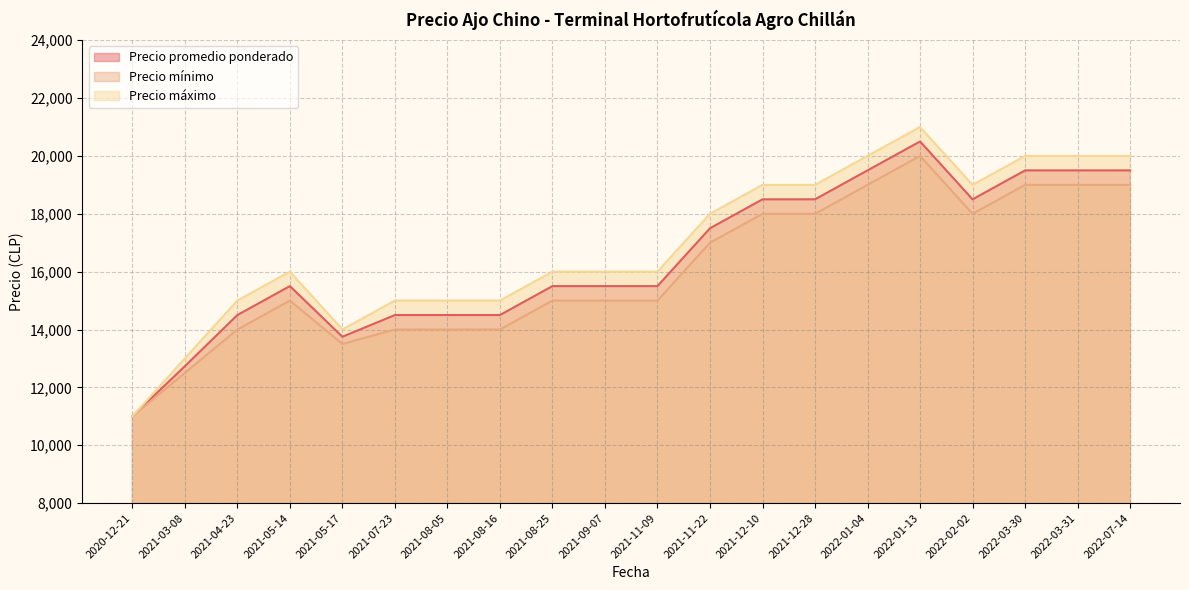

Rank the series by their maximum value, from lowest to highest.

Precio mínimo, Precio promedio ponderado, Precio máximo